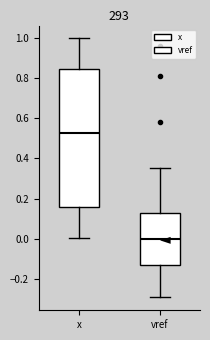

Which box is the tallest, from its lower edge to its upper edge?

x